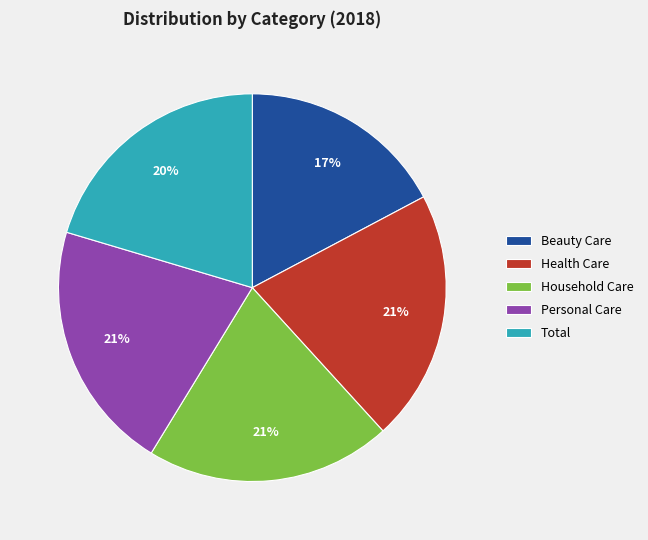

Which has a higher value, Personal Care or Beauty Care?

Personal Care